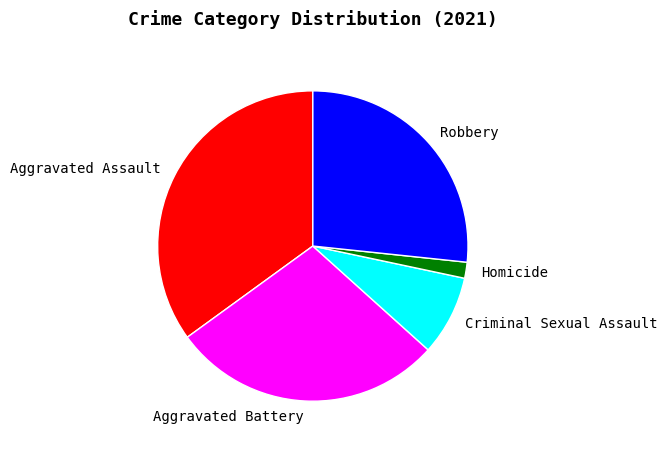

Is the sum of Robbery and Criminal Sexual Assault greater than half?

No